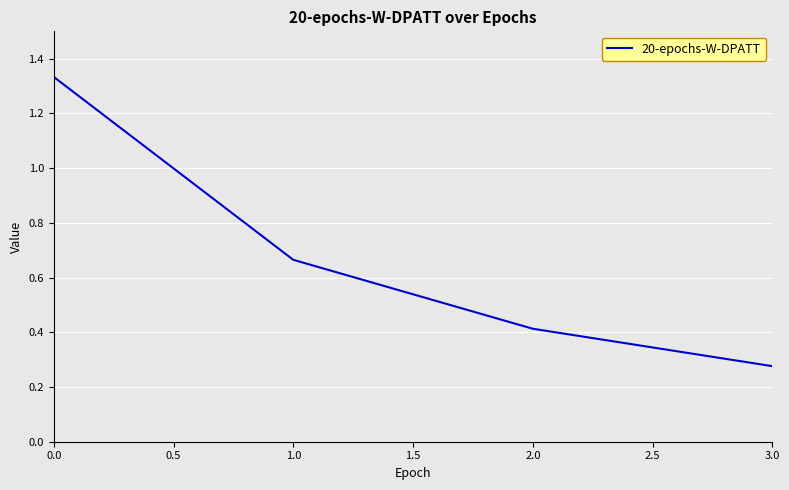

True or false: the data shows 0.1 at 3.0.

False